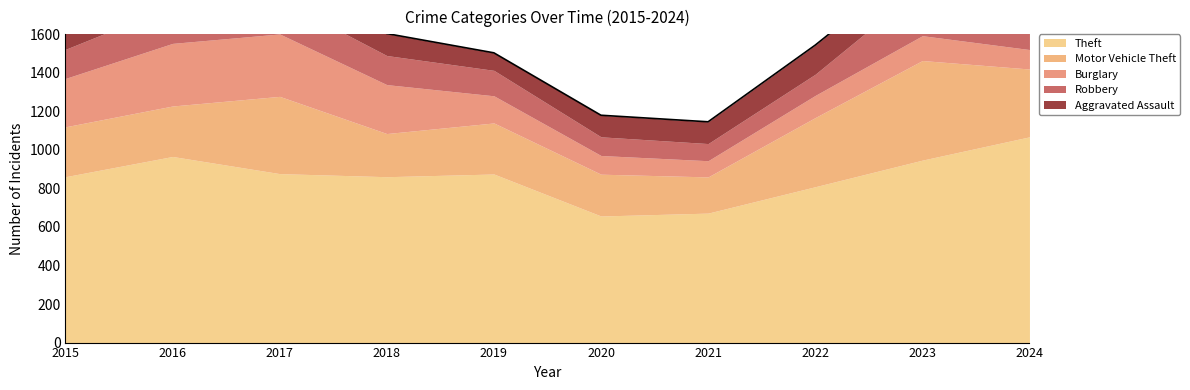

What is the value of the Burglary point at the 3rd from the left?

324